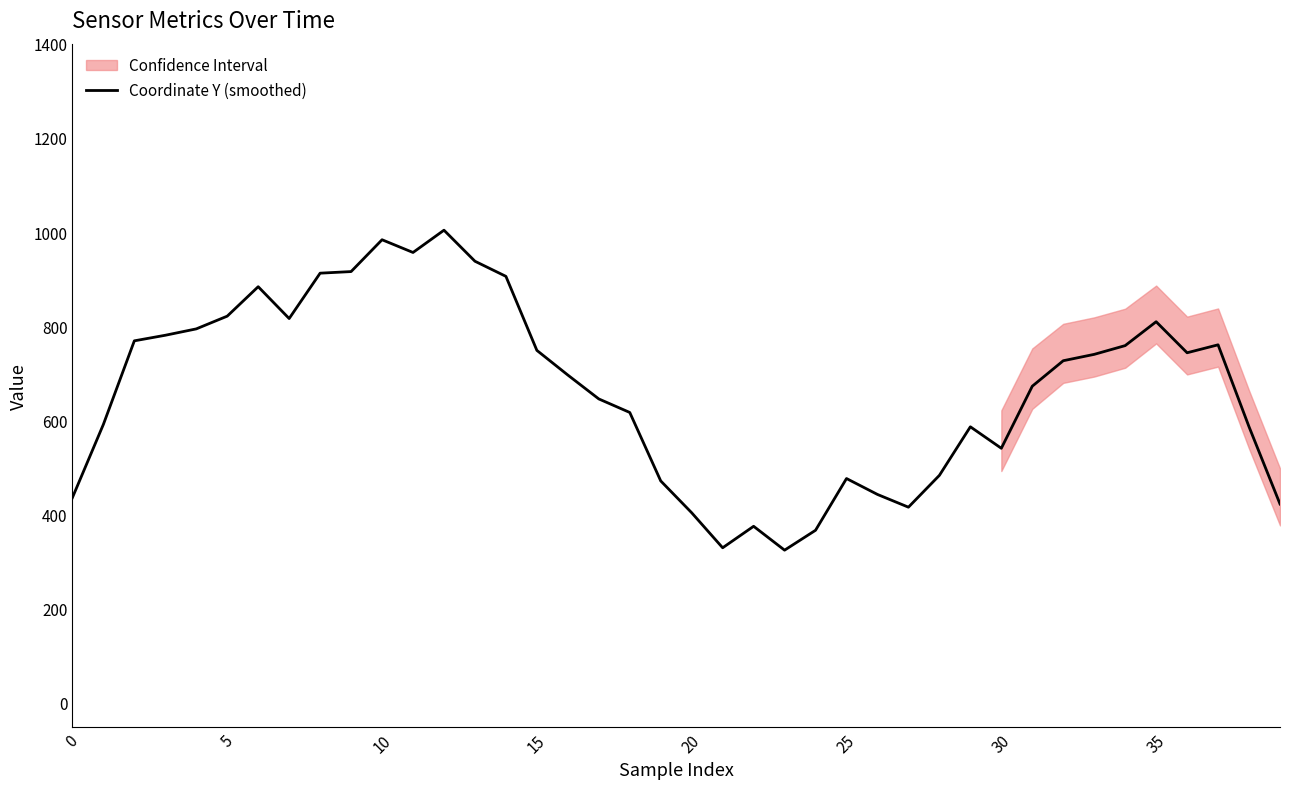

What is the maximum value shown in the chart?

1003.9